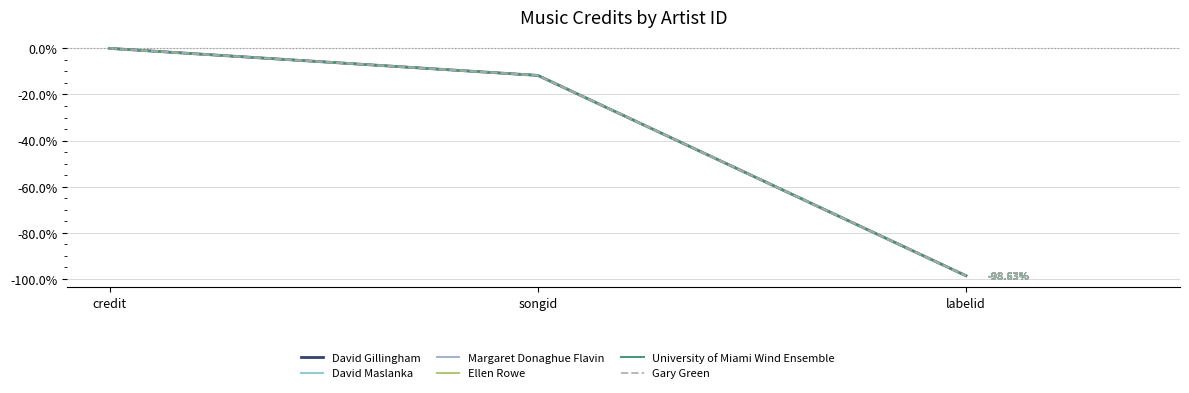

Is this an area chart (filled region under the line)?

No